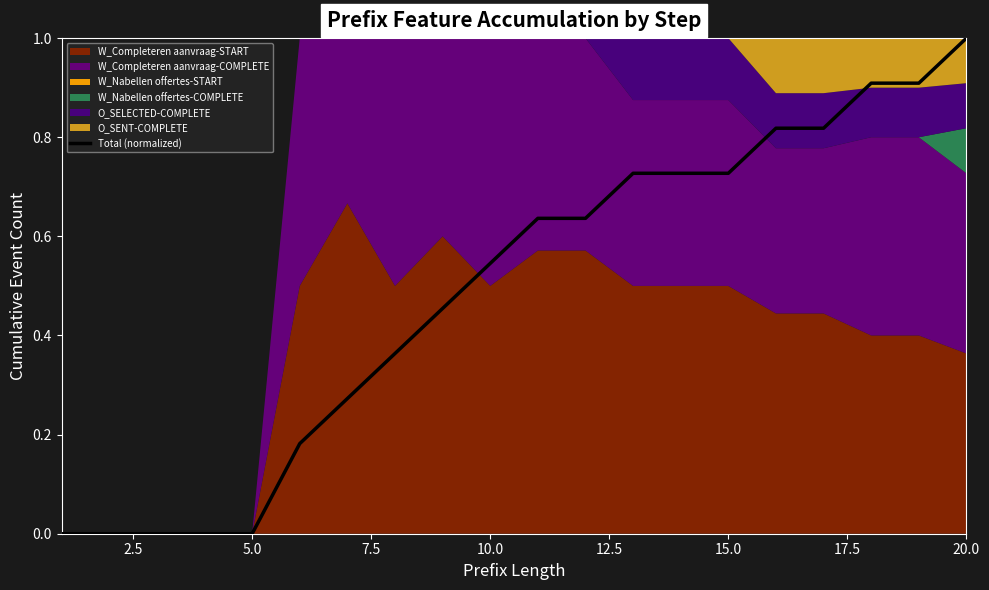

Reading left to right, list all the values displayed in this chart.

0.0	0.0	0.0	0.0	0.0	0.2	0.3	0.4	0.5	0.5	0.6	0.6	0.7	0.7	0.7	0.8	0.8	0.9	0.9	1.0